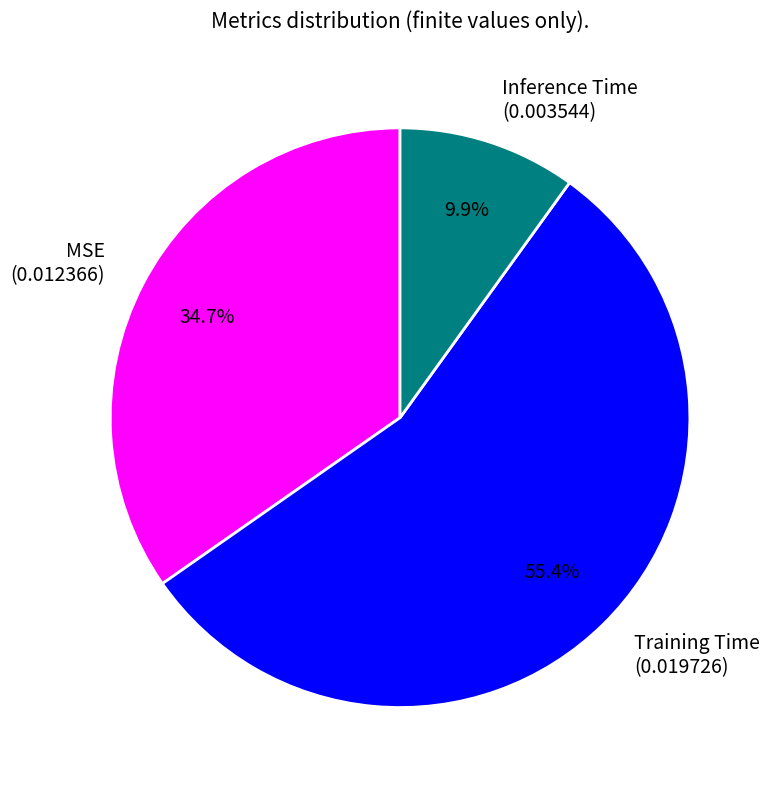

How much of the chart is everything except Inference Time?

90.1%